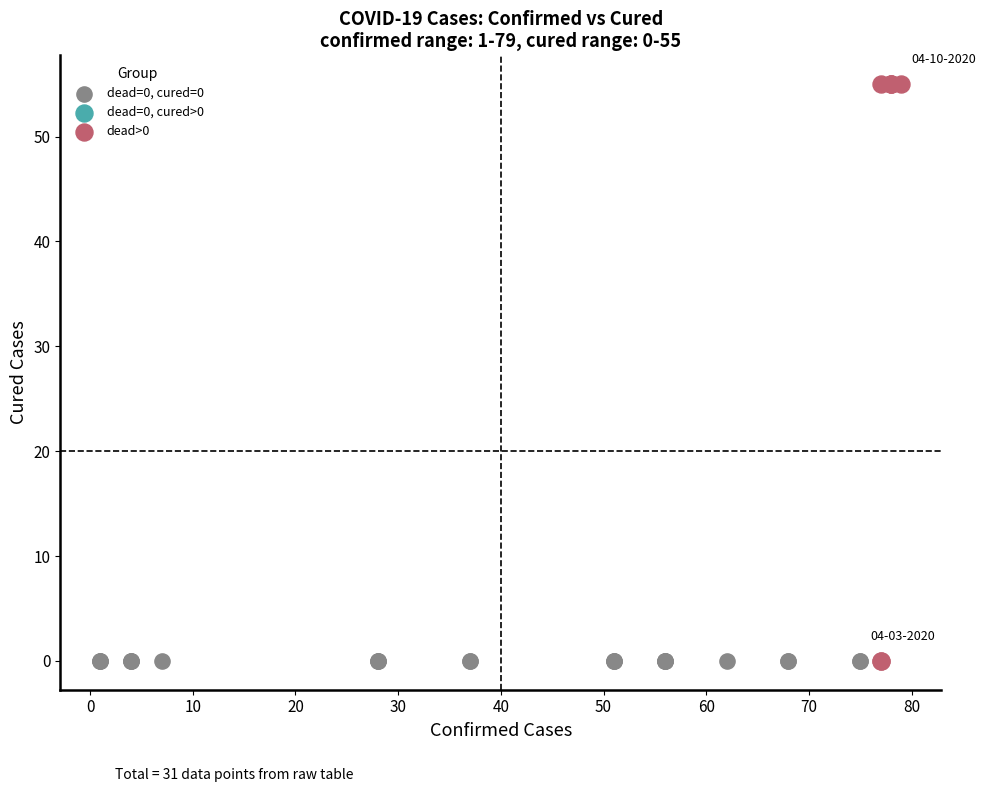

Which series reaches the maximum Y coordinate?

dead>0